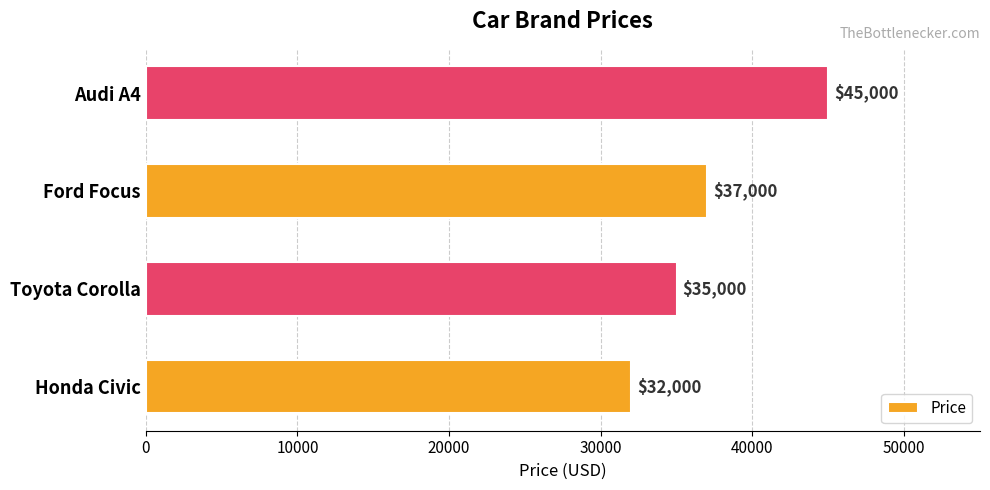

How many data points are less than 37000?

2